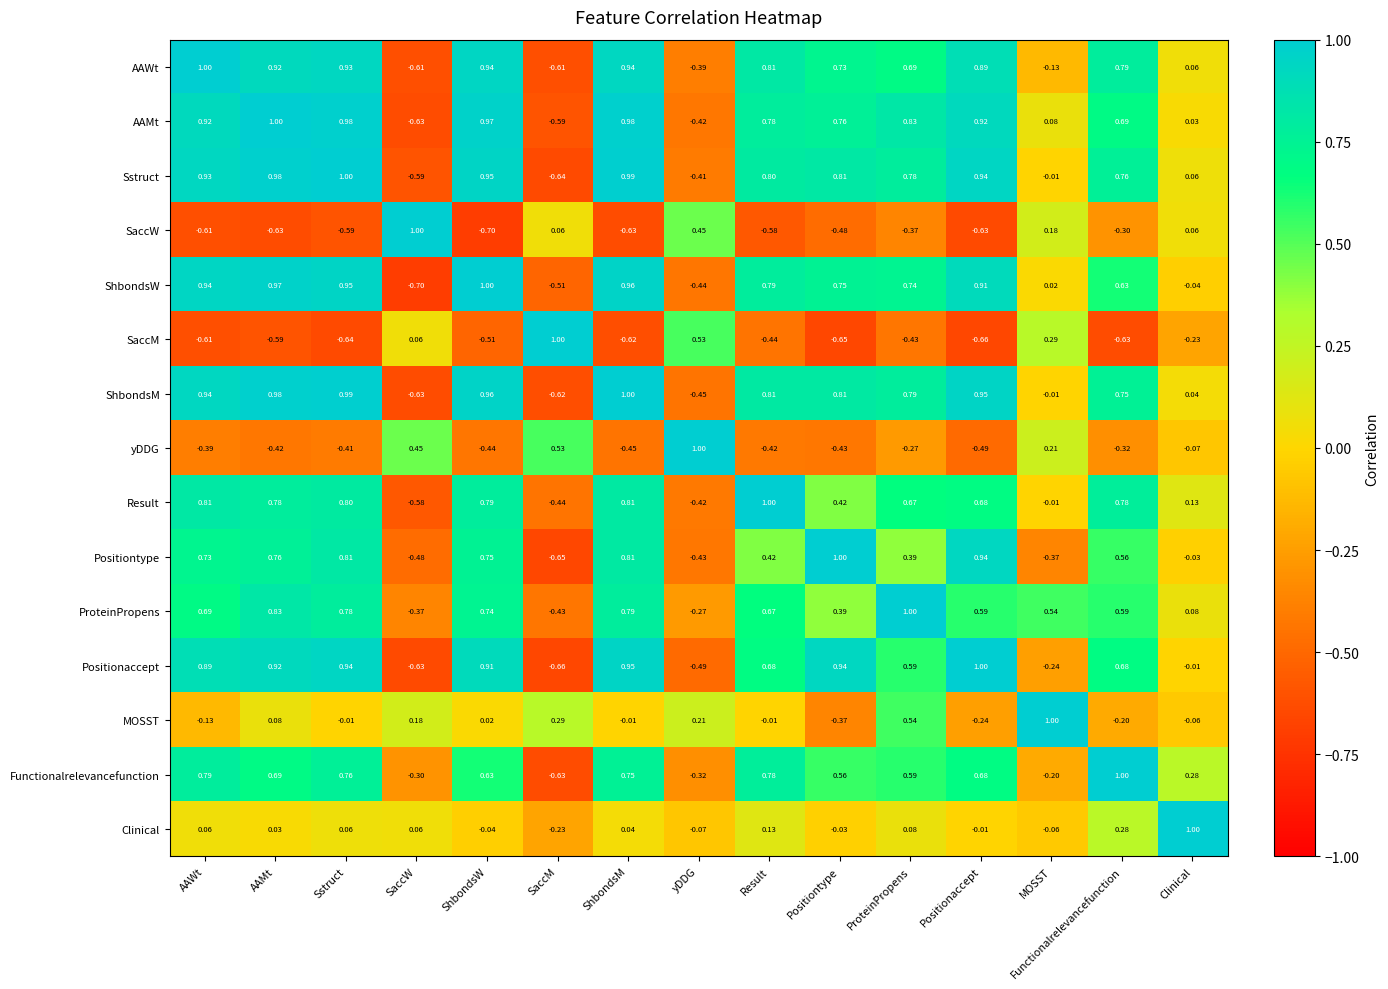

Which category has the lowest value in the Sstruct series?

SaccM